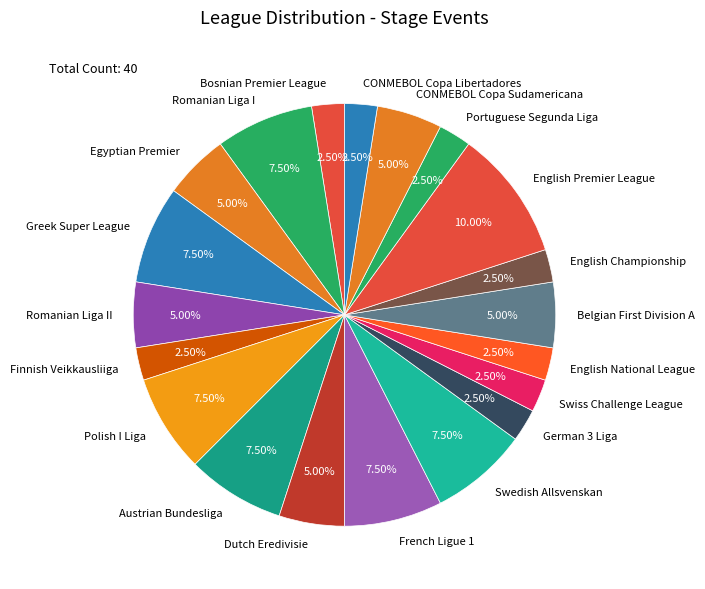

Combined, what portion of the pie is CONMEBOL Copa Libertadores and Egyptian Premier?

7.5%